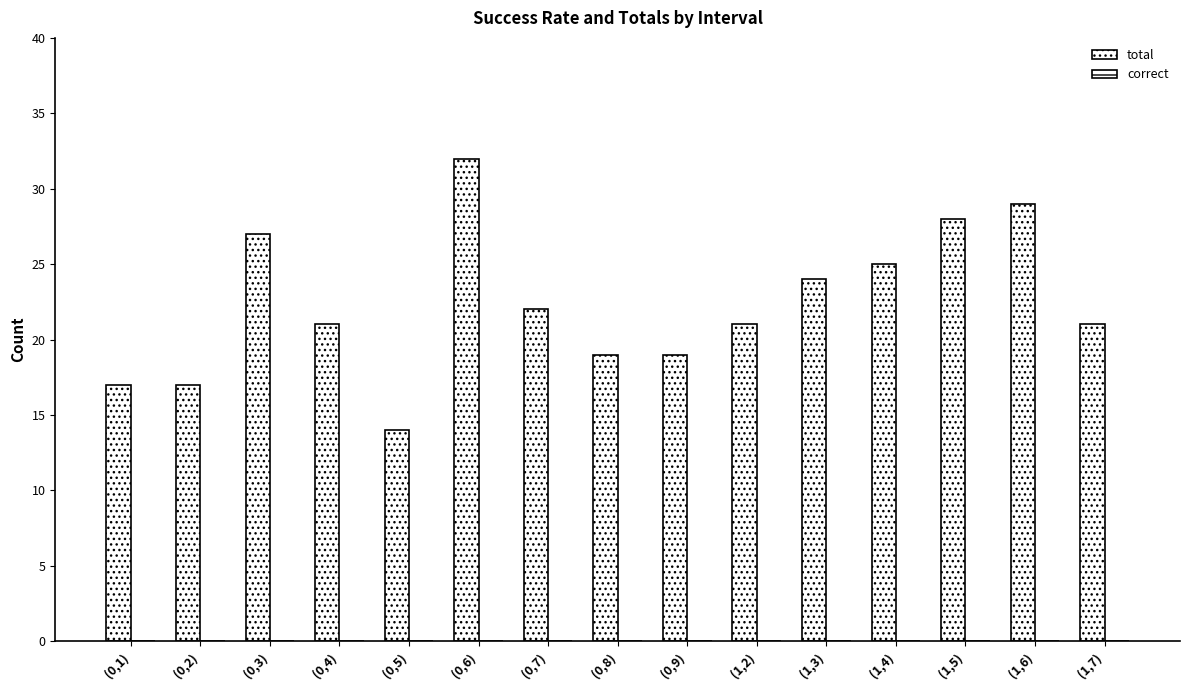

What position from the left is (1,4)?

12